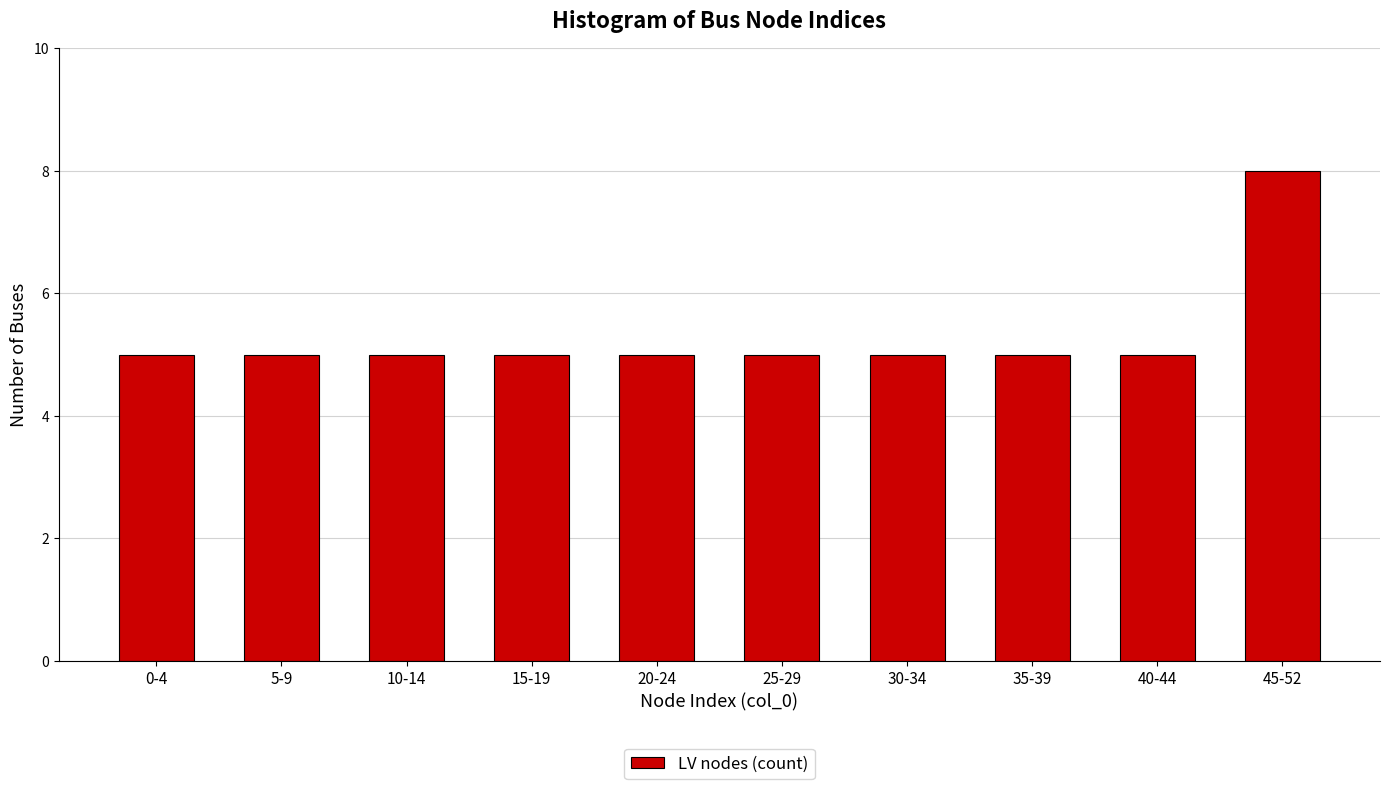

Reading right to left, extract all data points from this chart.

8	5	5	5	5	5	5	5	5	5